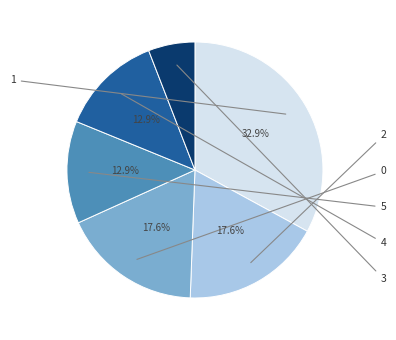

To the nearest percent, what is the average slice percentage?

17%